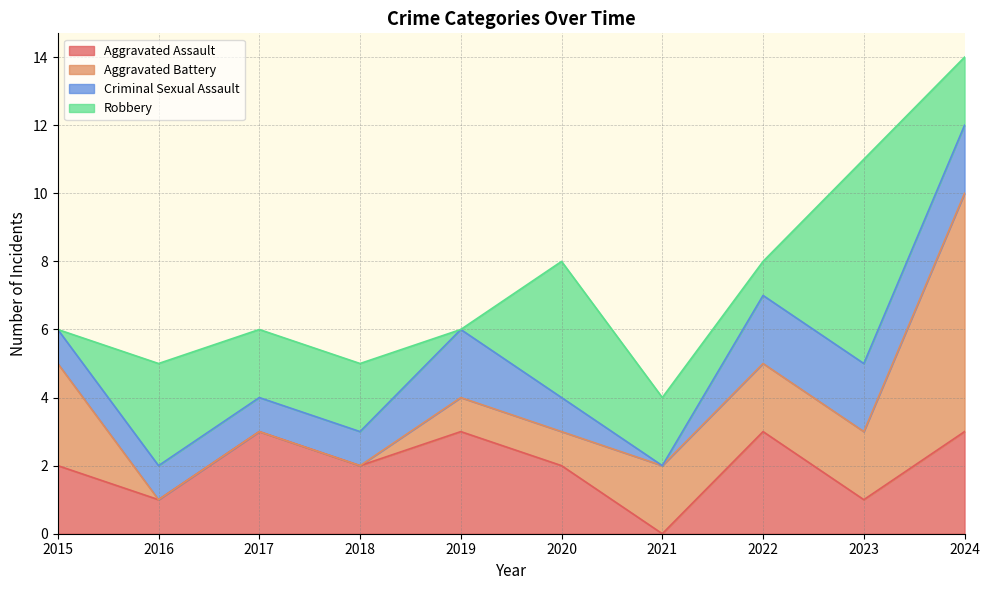

Between 2015 and 2018, which series saw the biggest shift?

Aggravated Battery